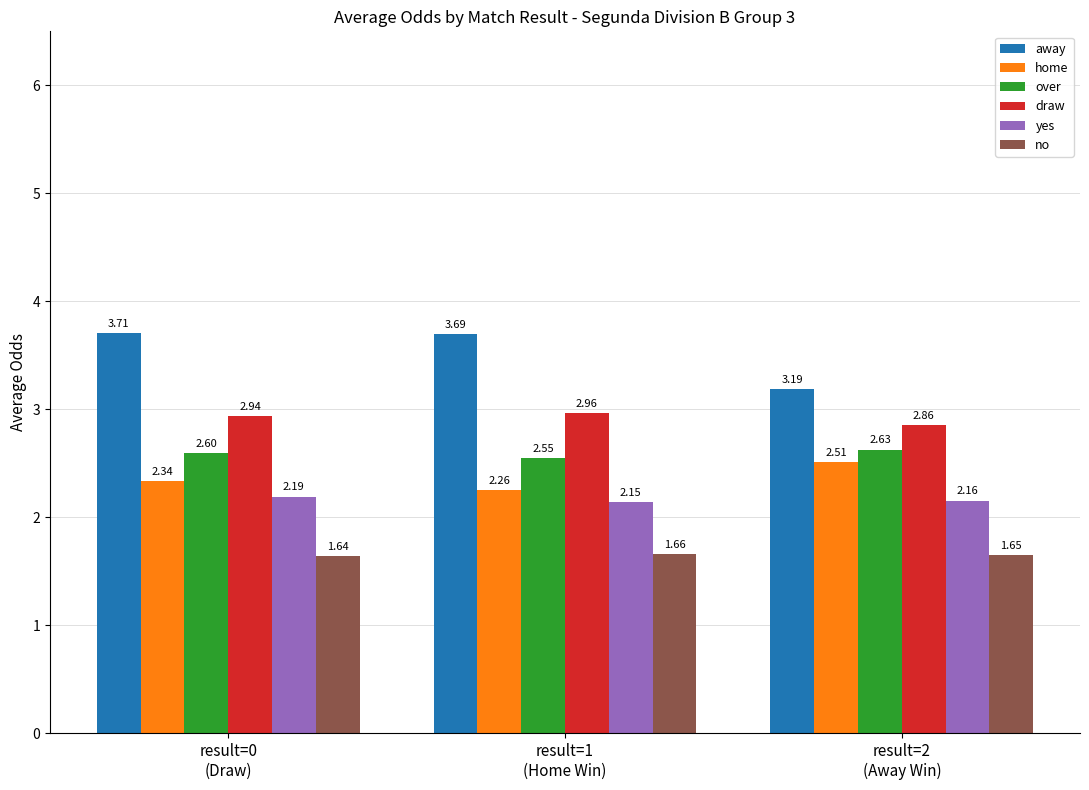

What position from the right is result=2
(Away Win)?

1